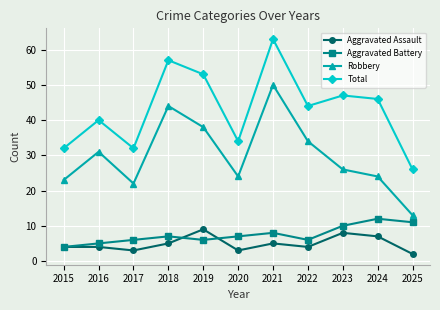

True or false: Robbery has more than 0 interior local peaks.

True